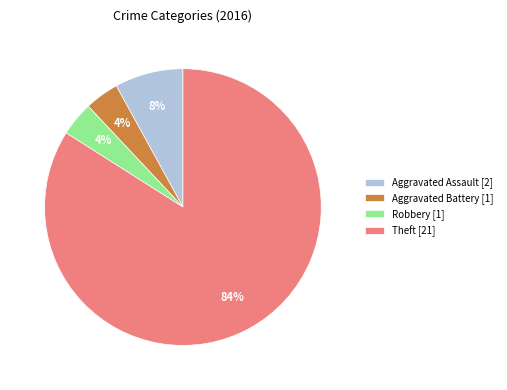

Count the number of slices in the pie.

4